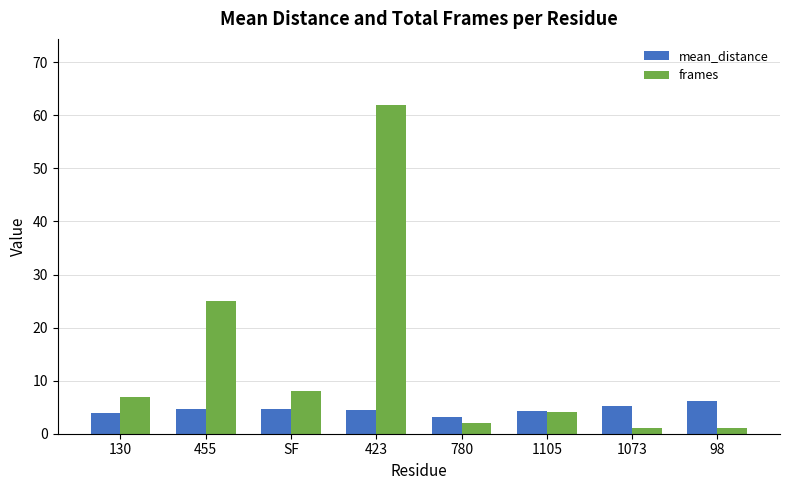

What is the greatest value displayed?

62.0